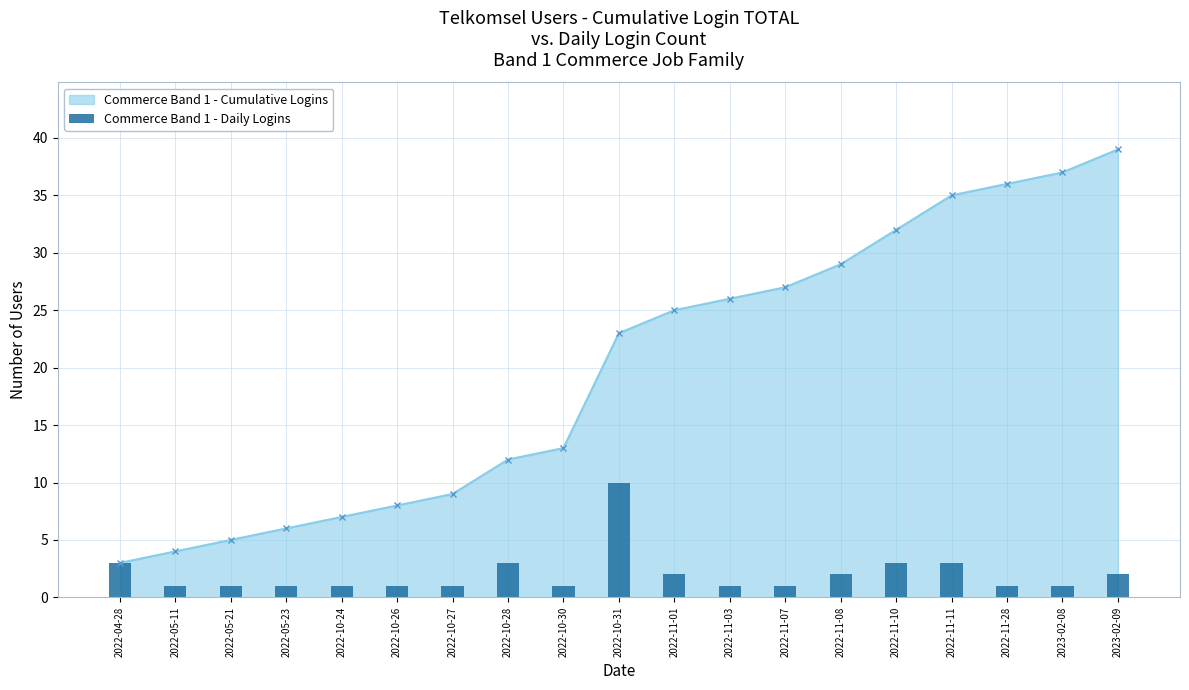

What is the change in value from 2022-10-24 to 2022-10-31?

+9